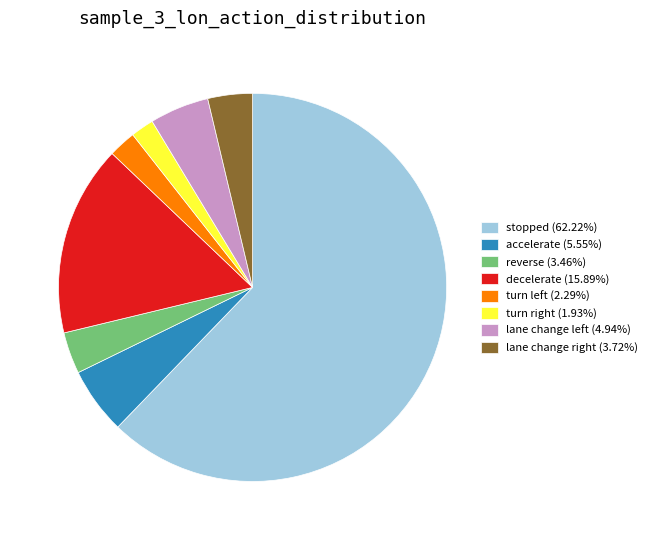

Which slice is the largest?

stopped